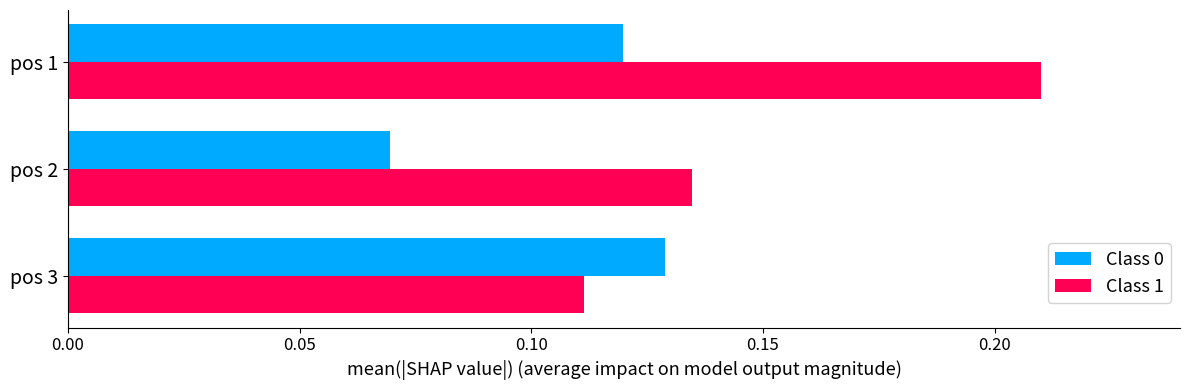

Which label corresponds to the largest value in the chart?

pos 1